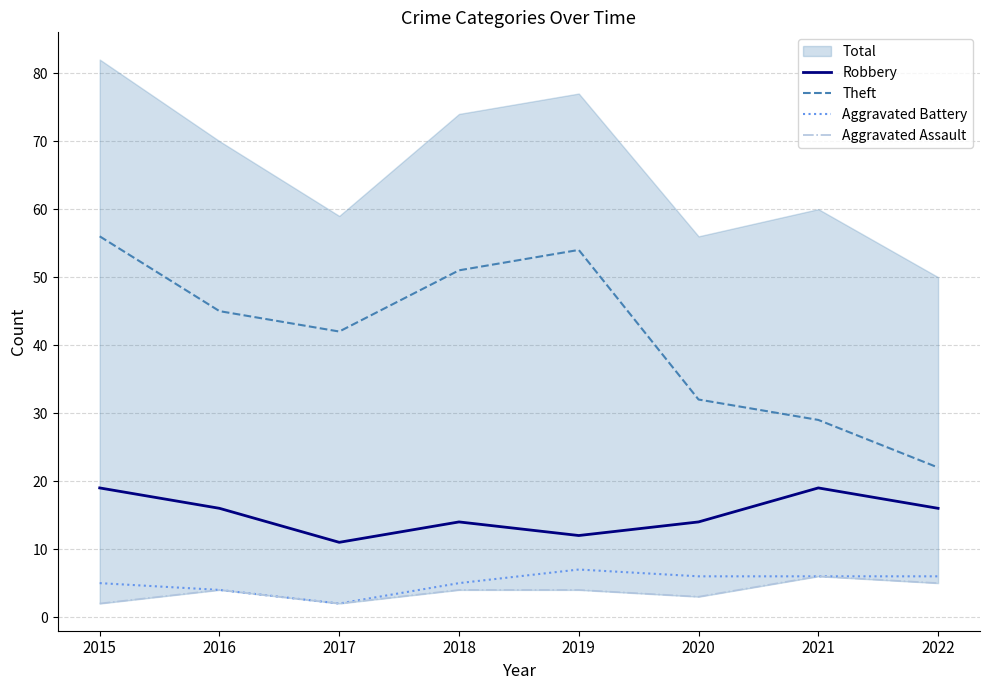

What value does the Aggravated Battery series have at 2020?

6